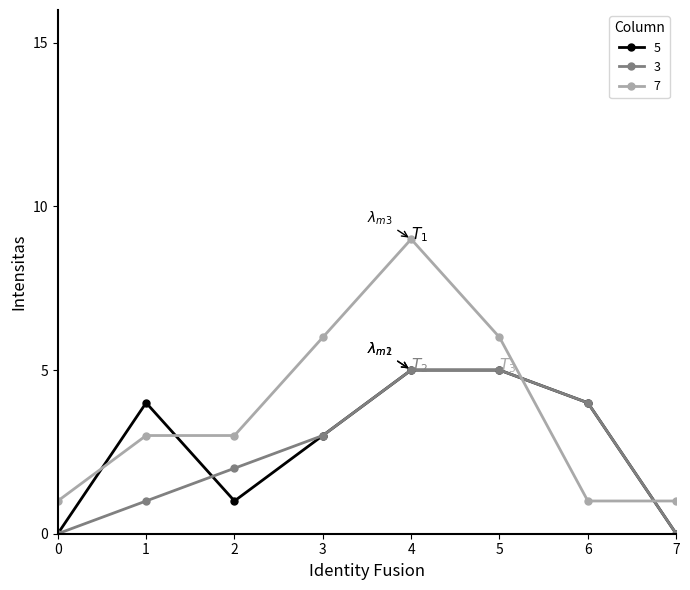

Which series has the largest total across all categories?

7